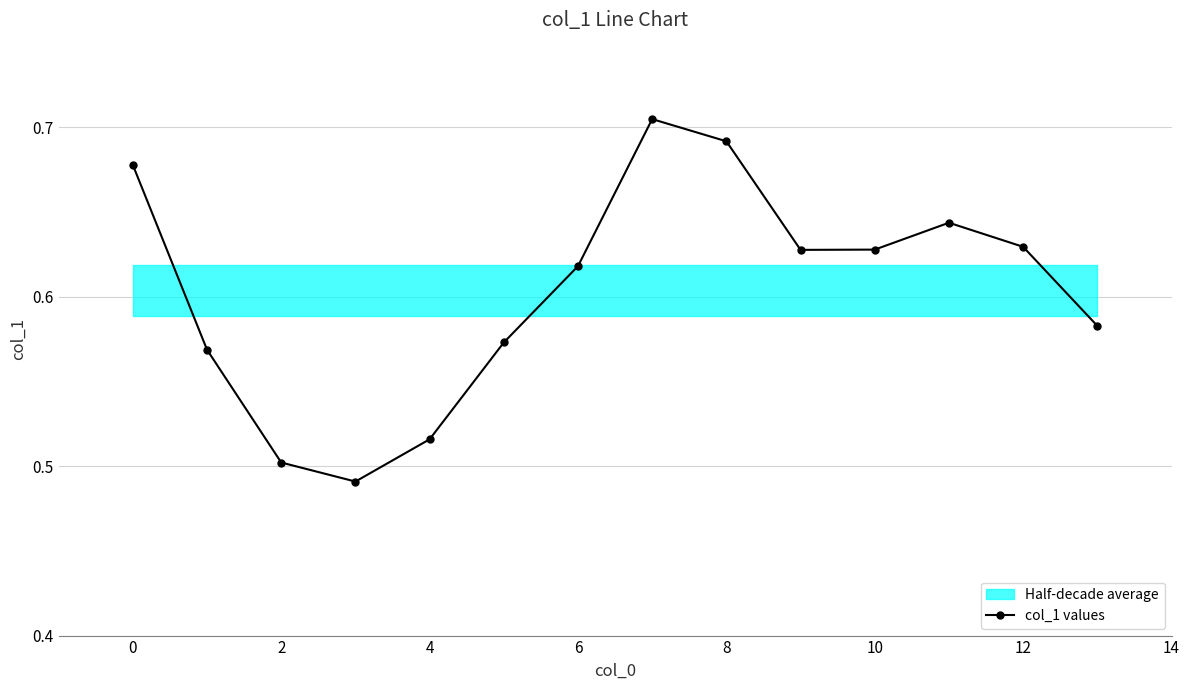

The col_1 values series shows 1.1 at 6. True or false?

False